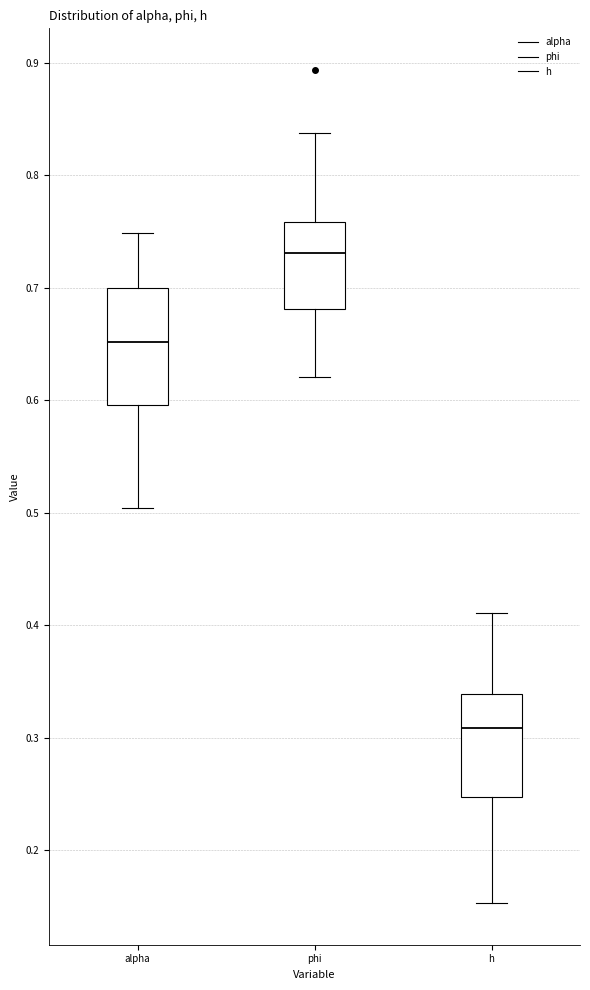

Reading left to right, transcribe this box plot: for each box, give where its median line is, the range the box spans, and where its two whiskers end, as read against the y-axis. The values are not printed on the chart, so give them approximately, as read against the axis.

alpha: median 0.65, box 0.60 to 0.70, whiskers 0.50 to 0.75
phi: median 0.73, box 0.68 to 0.76, whiskers 0.62 to 0.84
h: median 0.31, box 0.25 to 0.34, whiskers 0.15 to 0.41